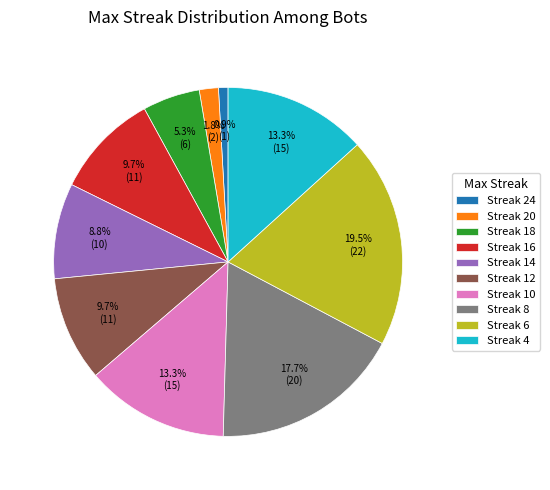

How many segments does this pie chart have?

10